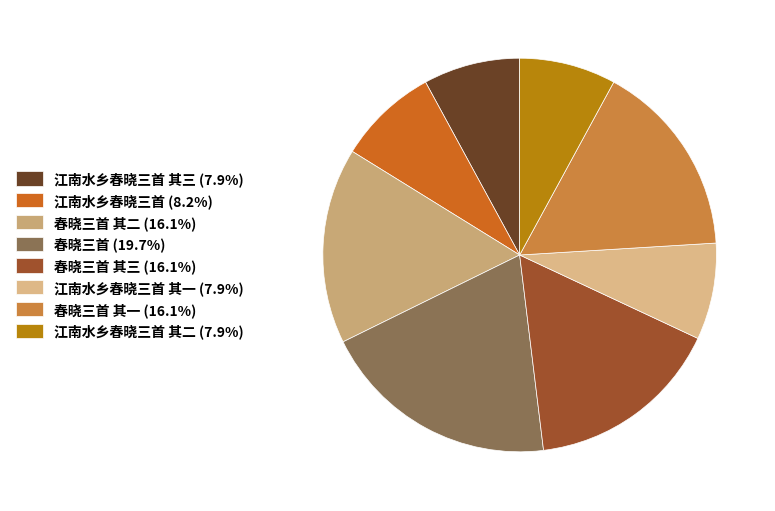

Count the number of slices in the pie.

8